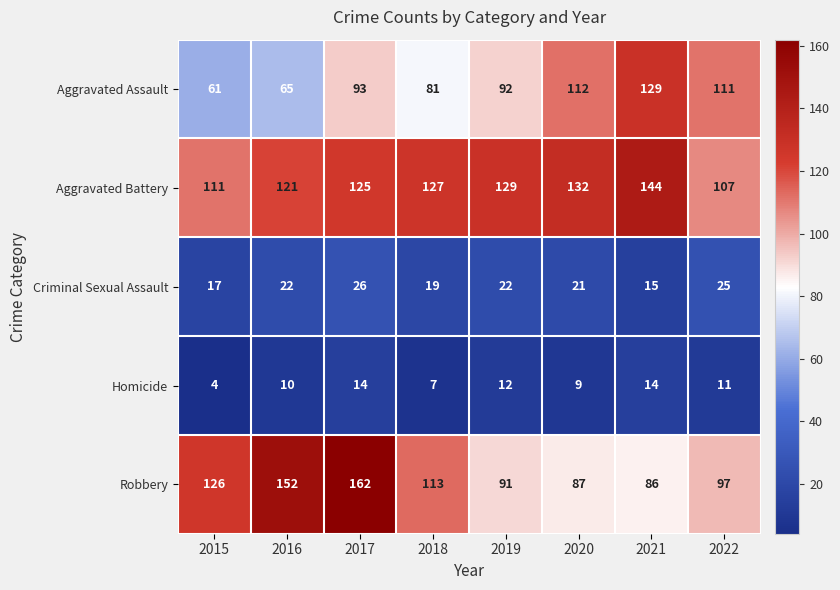

What is the greatest value displayed?

162